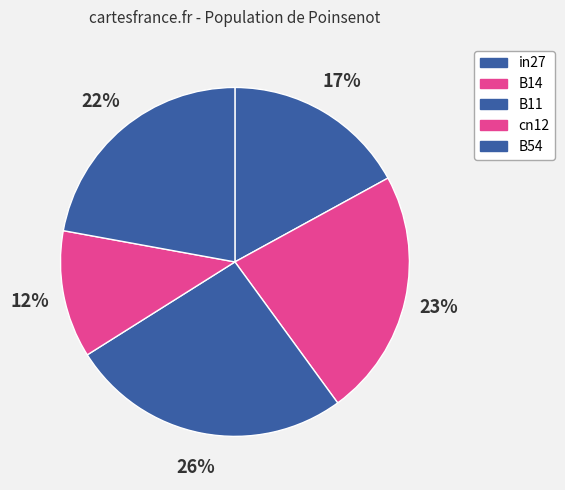

Rank the categories by value from lowest to highest.

cn12, in27, B54, B14, B11